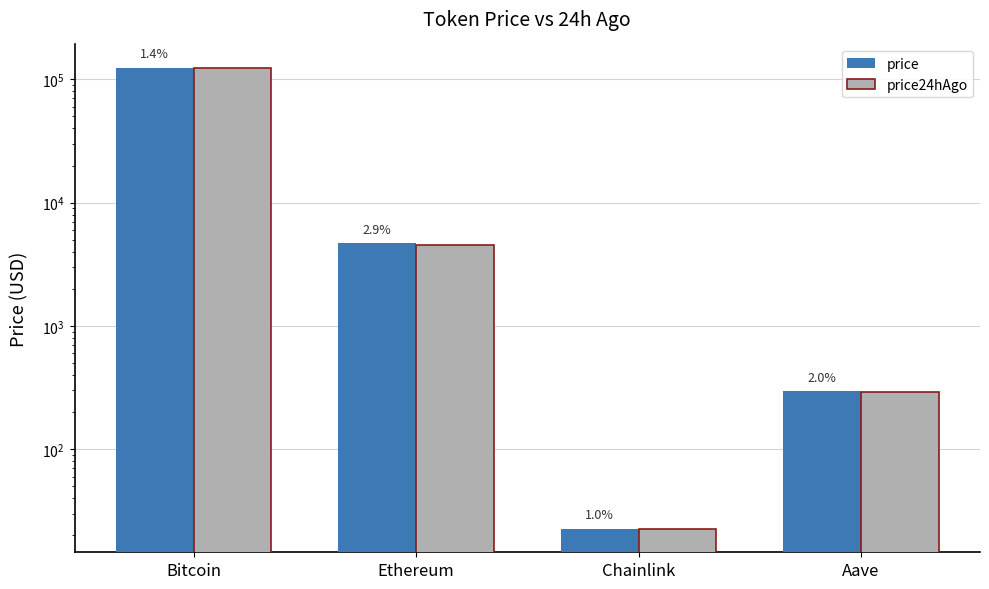

What is the average value of the price series?

32440.6